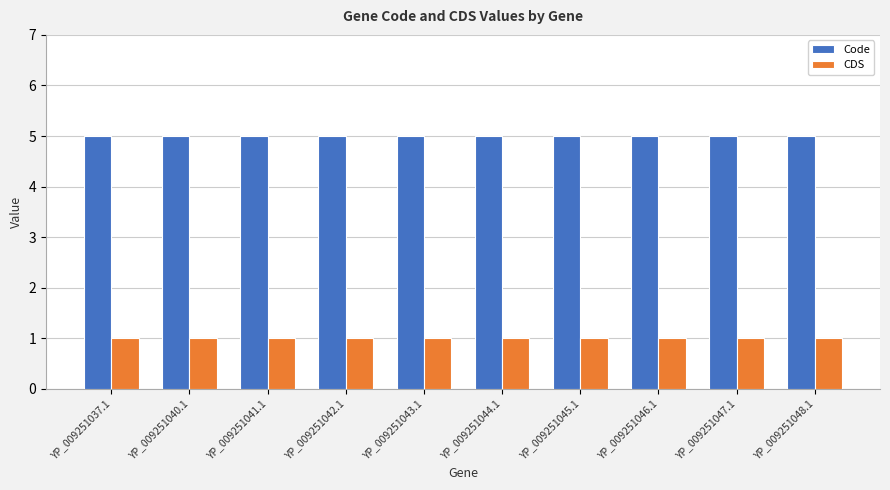

Which series has the largest total across all categories?

Code